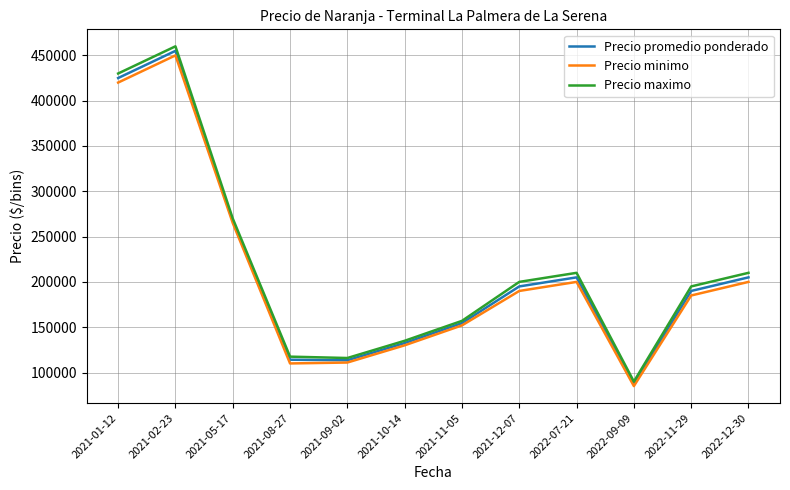

What is the total value across all series at 2021-02-23?

1365000